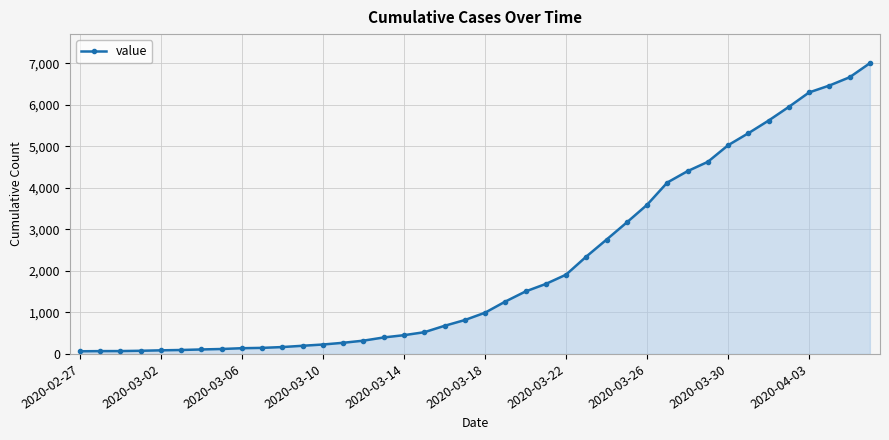

What is the average value?

2143